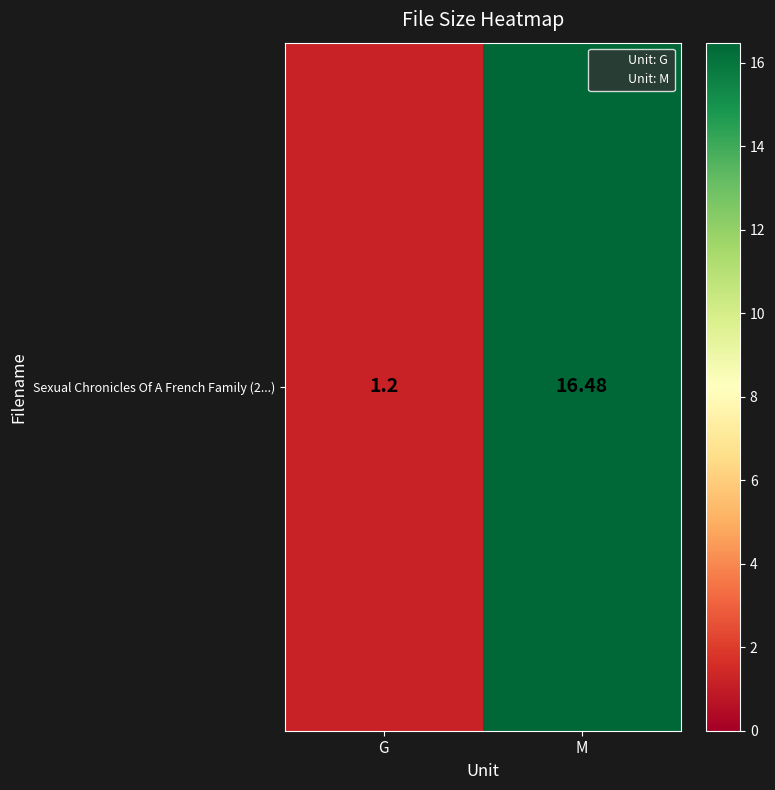

List the labels in order of value, smallest first.

G, M